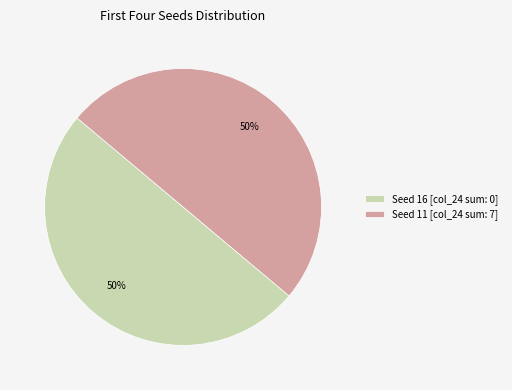

Combined, do Seed 11 [col_24 sum: 7] and Seed 16 [col_24 sum: 0] account for over 50%?

Yes